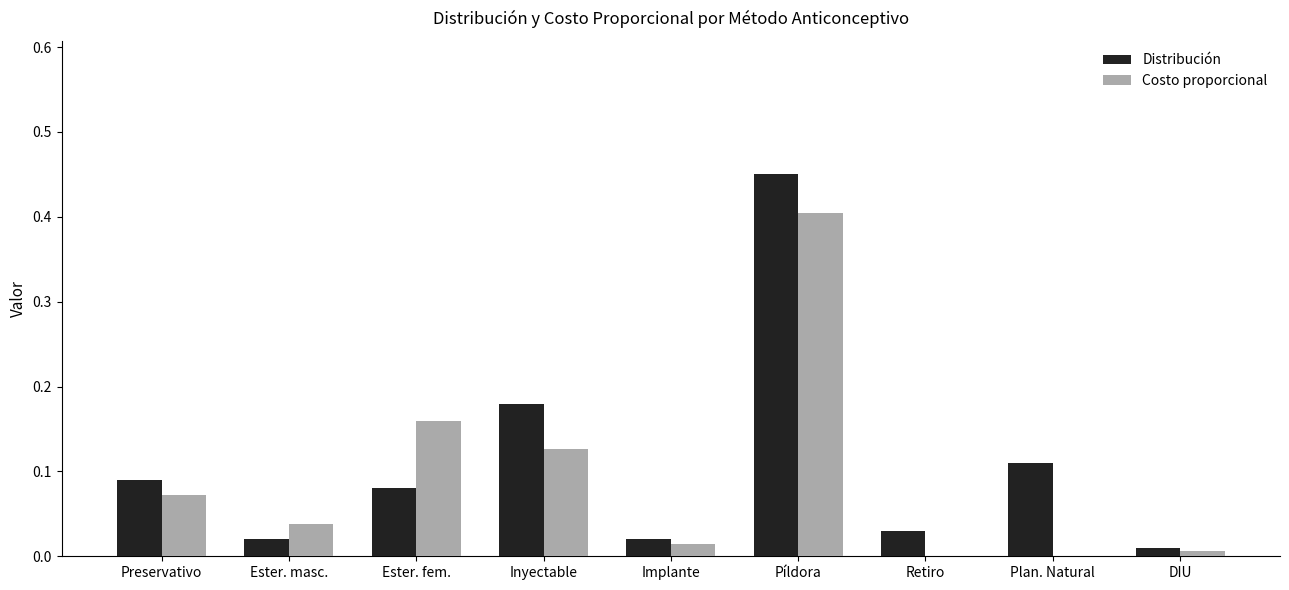

True or false: Costo proporcional has a value of 0.0 at Plan. Natural.

True